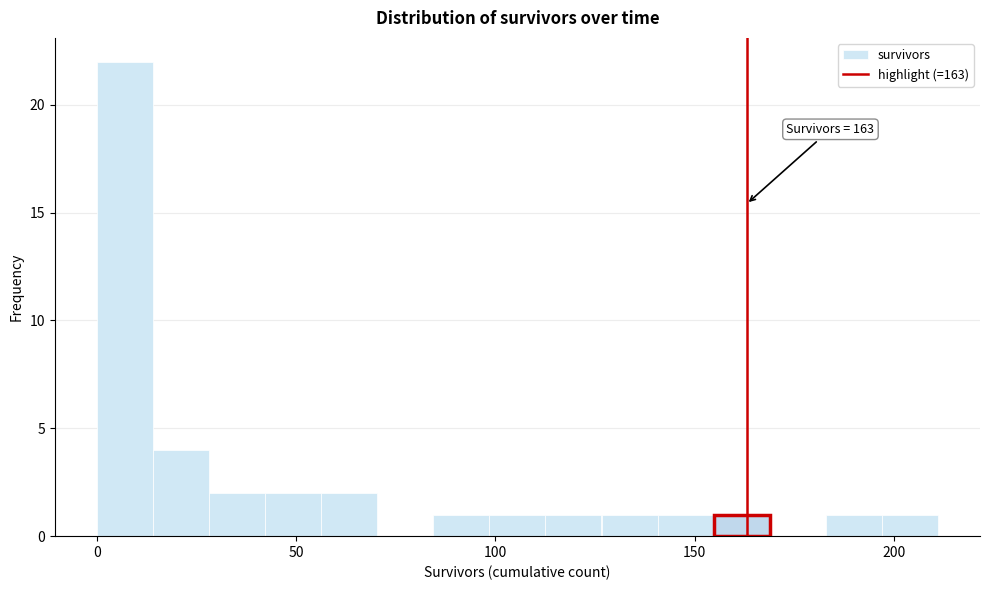

Read against the x-axis, roughly where is the centre of the tallest bar?

5